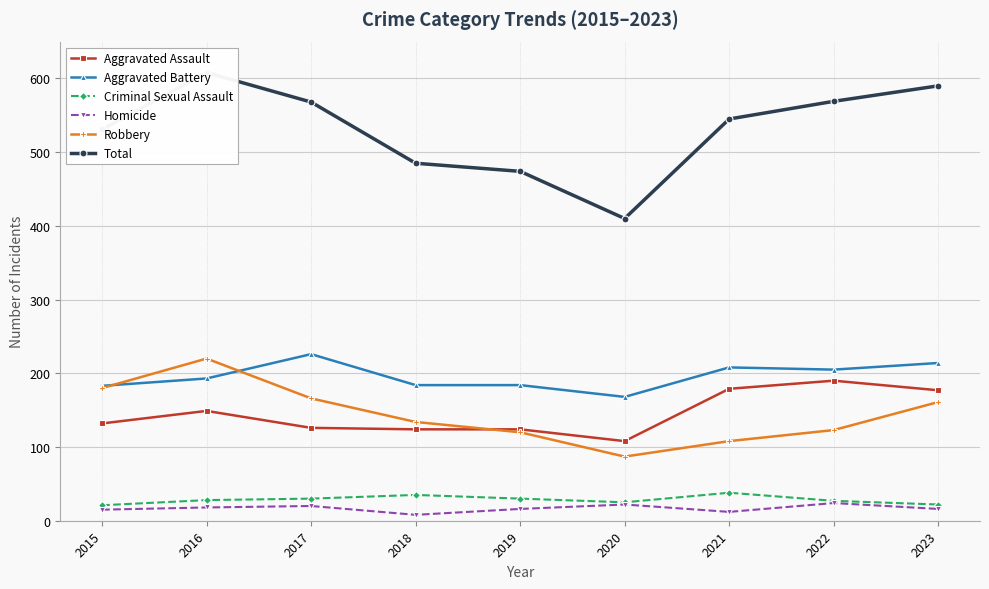

Is the value of Total at 2019 greater than the value of Criminal Sexual Assault at 2019?

Yes